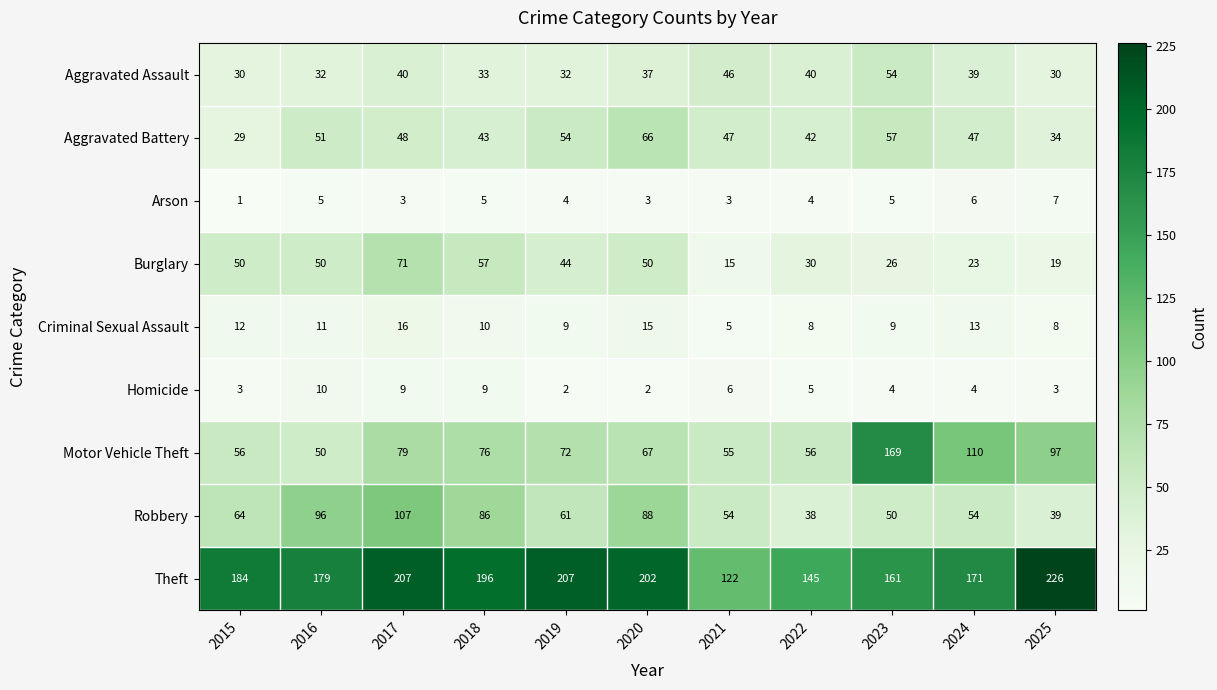

At which category is the sum across all series the highest?

2017